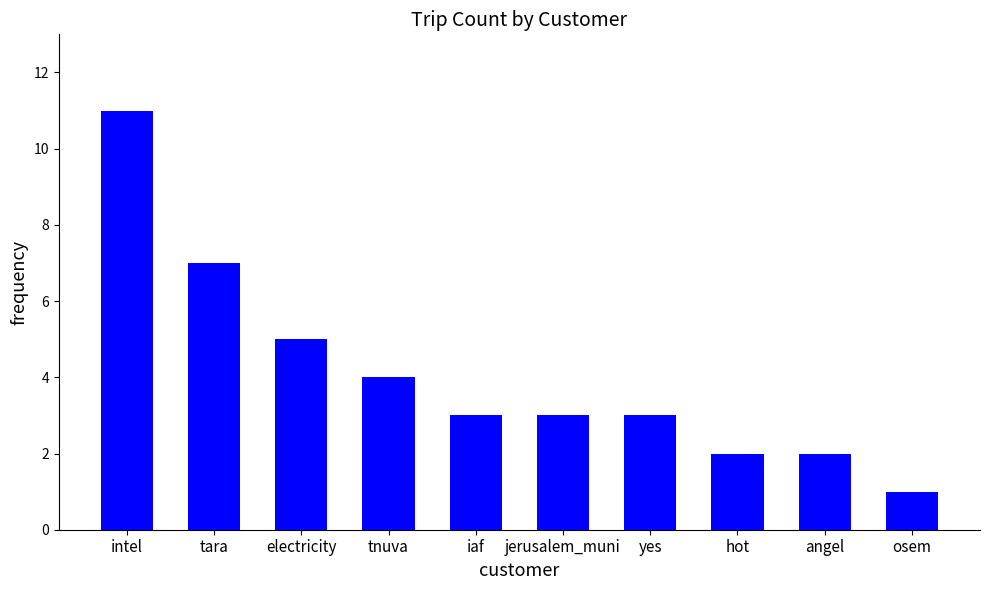

Which category has the highest value across all series?

intel